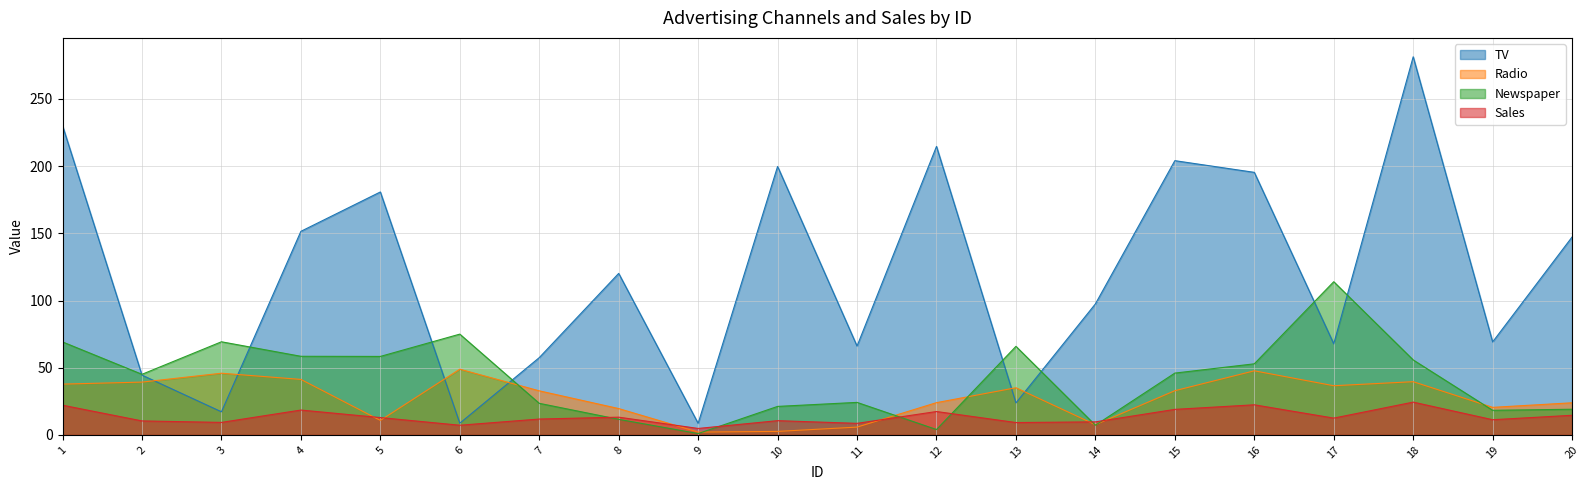

At 7, list the series in order from largest to smallest.

TV, Radio, Newspaper, Sales